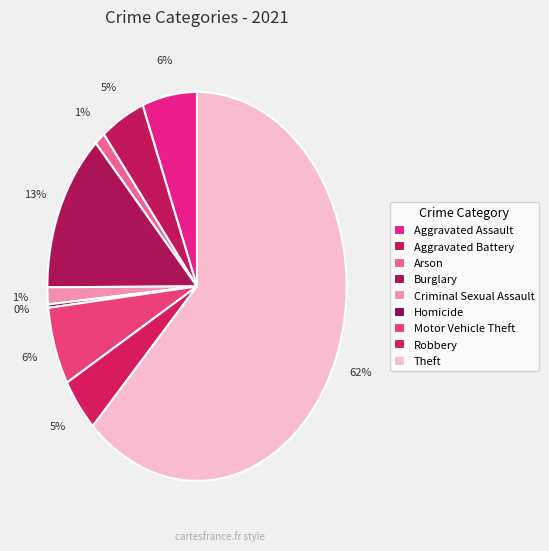

How many slices are in this pie chart?

9